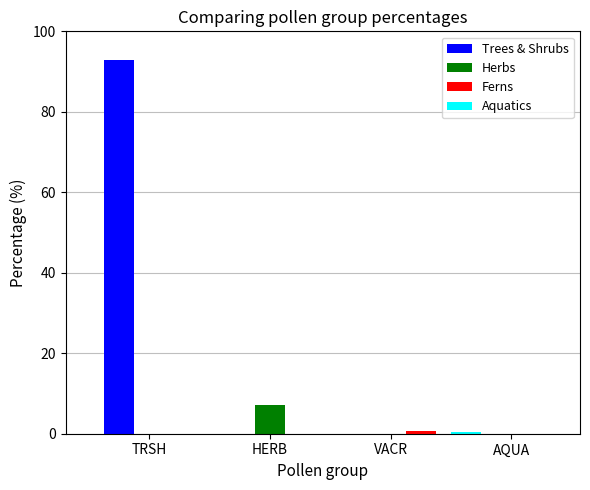

Which series has the largest total across all categories?

Trees & Shrubs